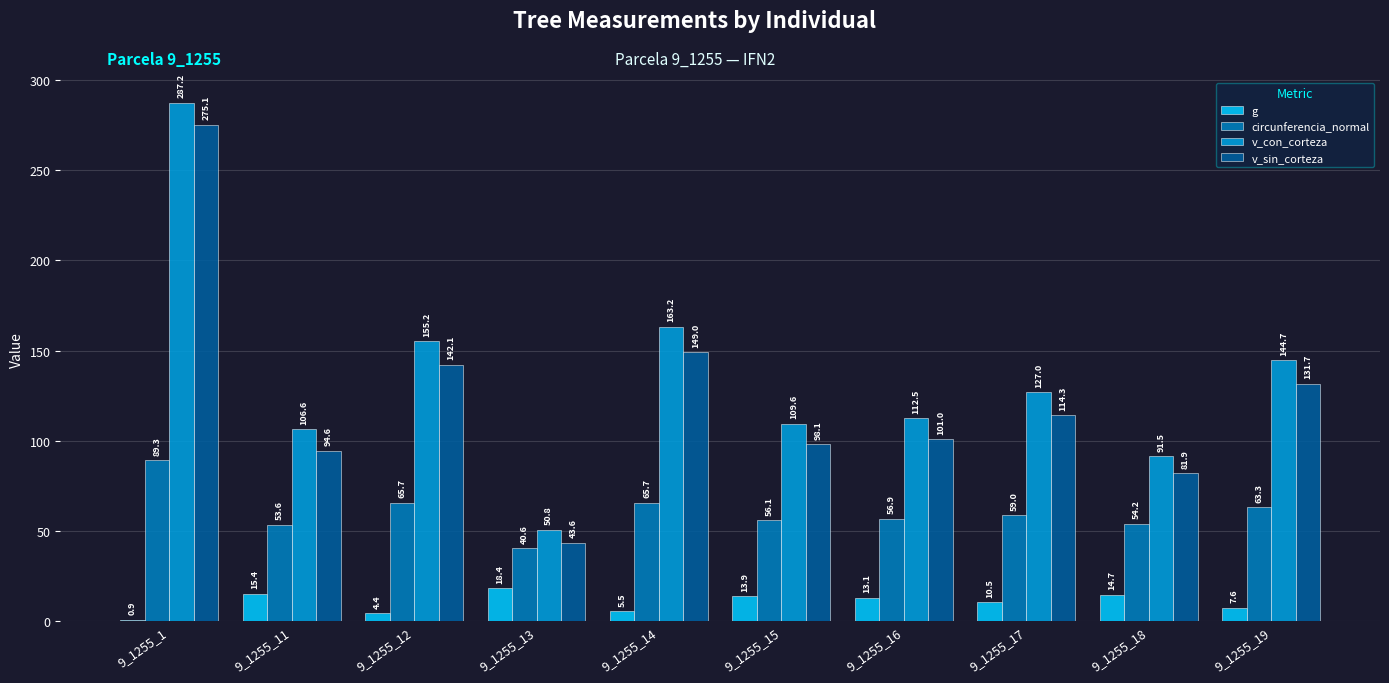

Which label corresponds to the largest value in the chart?

9_1255_1